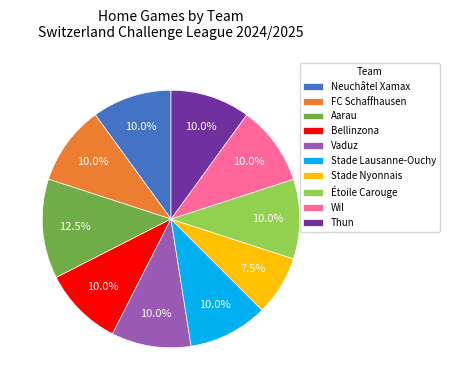

Which category has the smallest portion of the pie?

Stade Nyonnais